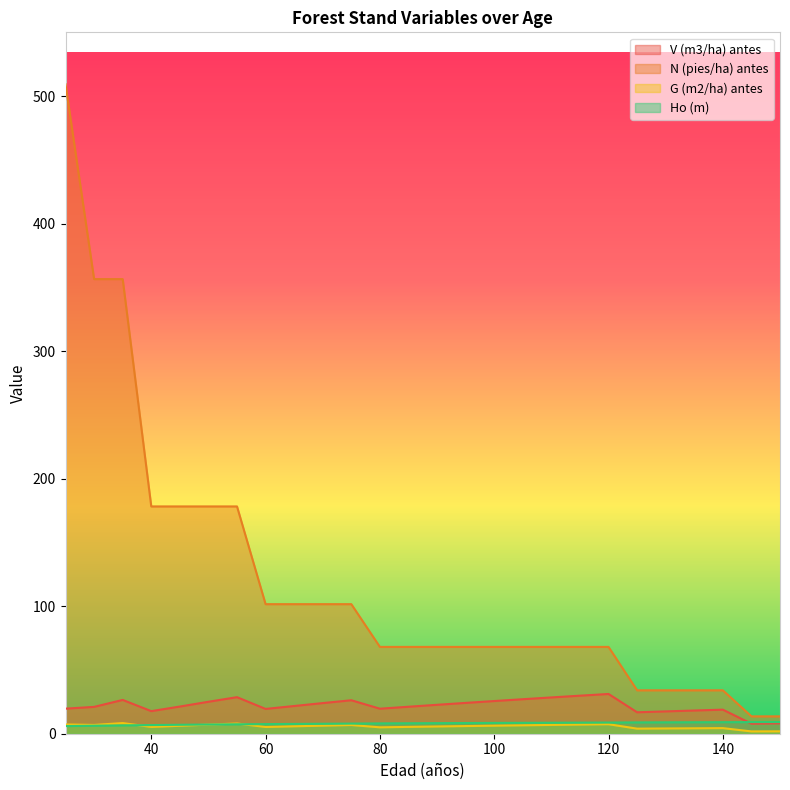

Where does the N (pies/ha) antes series first go above 68?

25